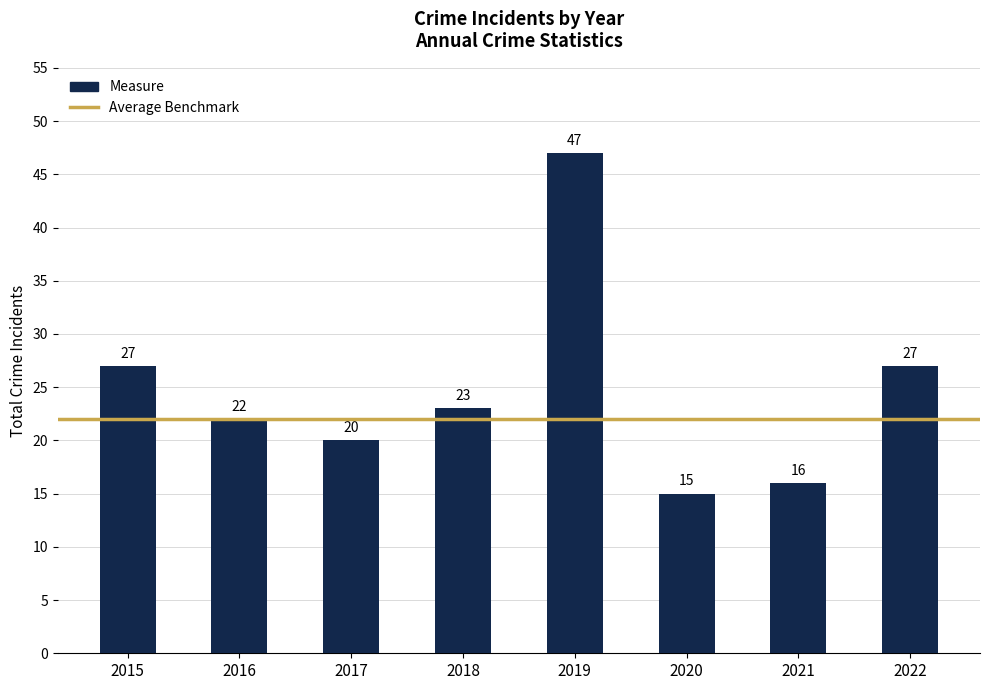

Which label corresponds to the largest value in the chart?

2019